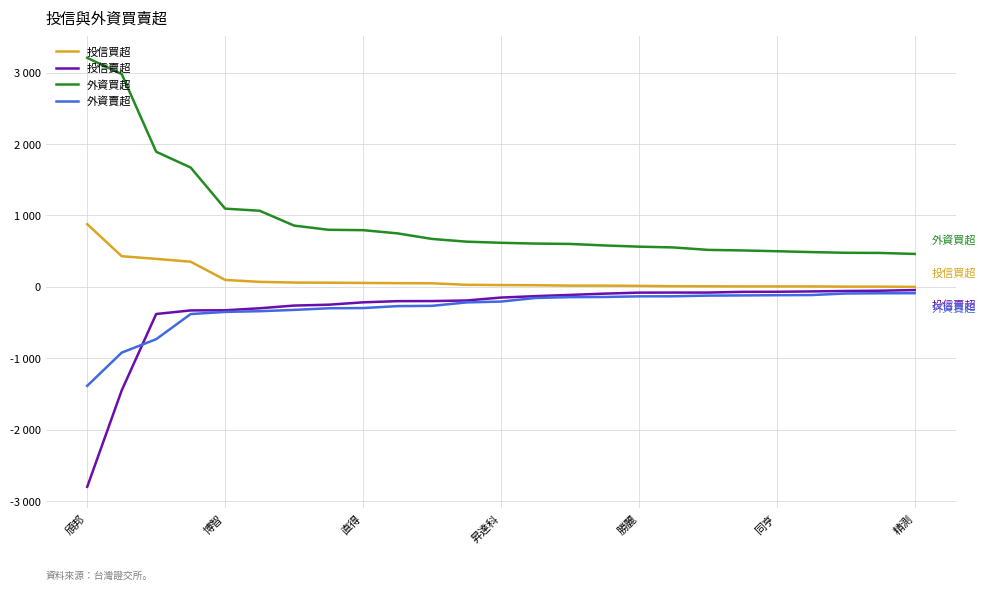

What are all the series names shown in the legend?

投信買超, 投信賣超, 外資買超, 外資賣超